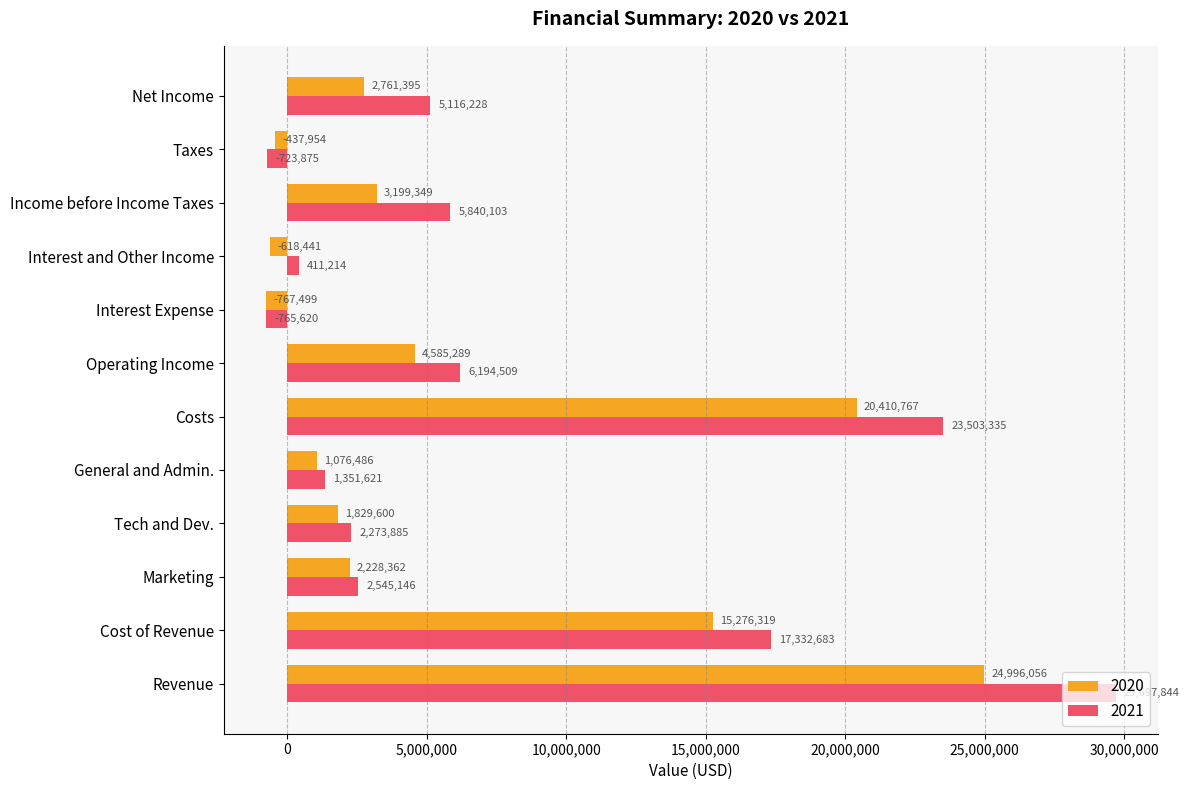

What is the average value of the 2021 series?

7731423